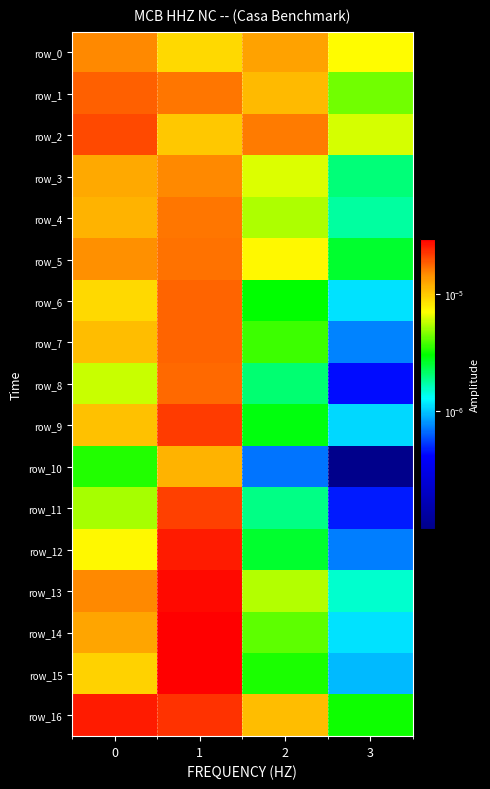

Which series changed the most between 1 and 2?

row_15